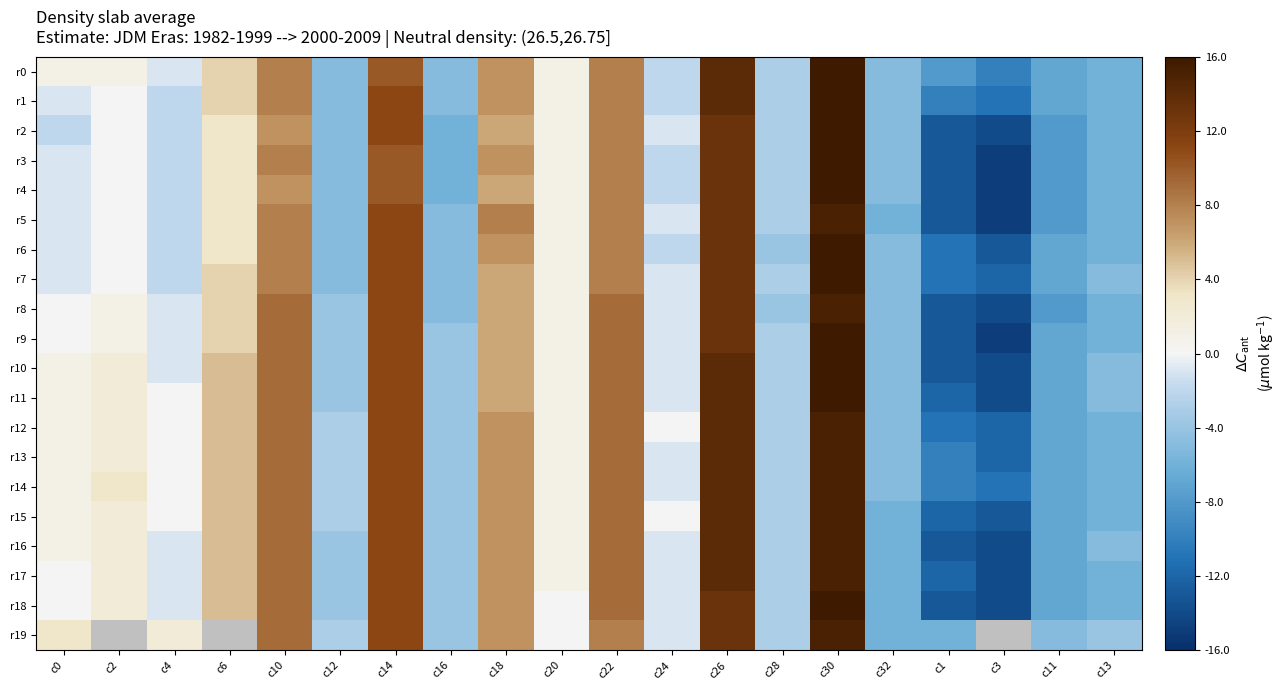

Which label corresponds to the smallest value in the chart?

c3